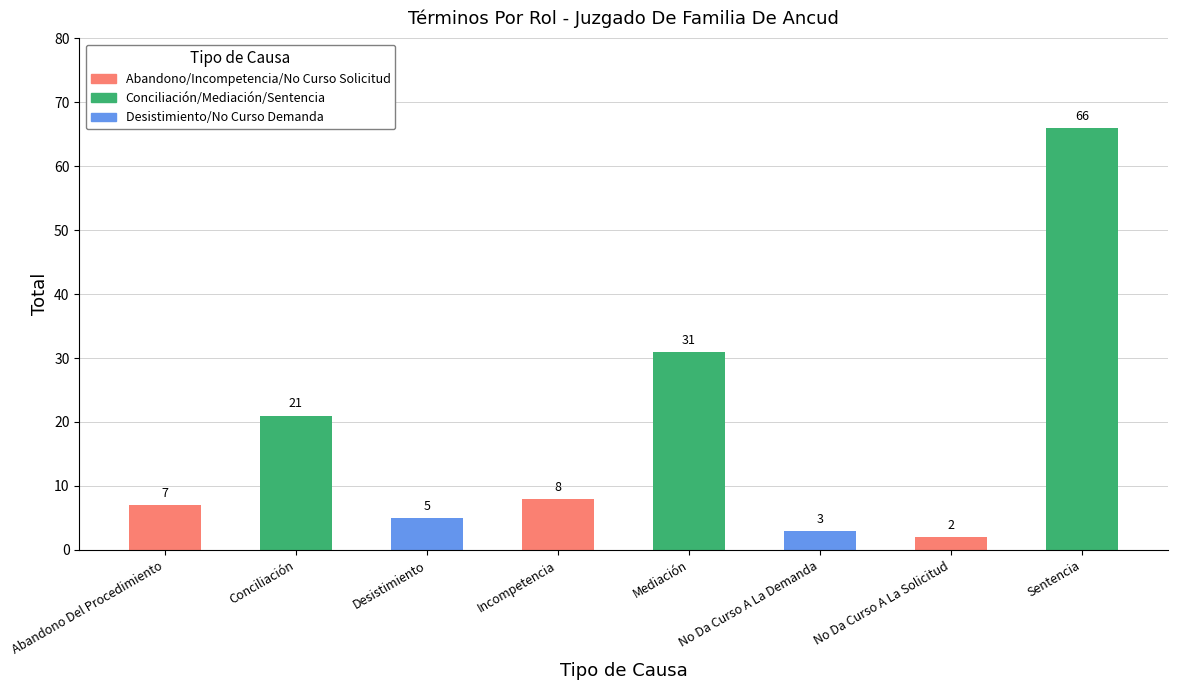

Rank the categories by value from highest to lowest.

Sentencia, Mediación, Conciliación, Incompetencia, Abandono Del Procedimiento, Desistimiento, No Da Curso A La Demanda, No Da Curso A La Solicitud